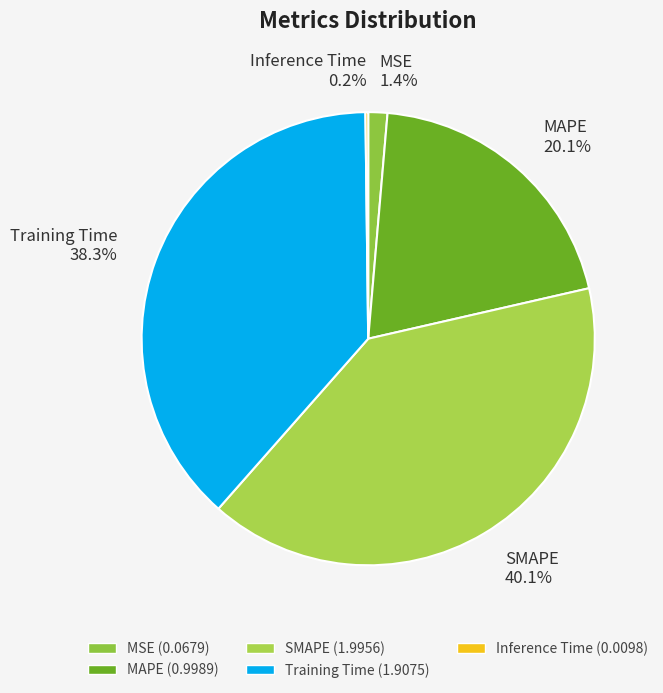

To the nearest percent, what is the combined percentage of SMAPE and MSE?

41%